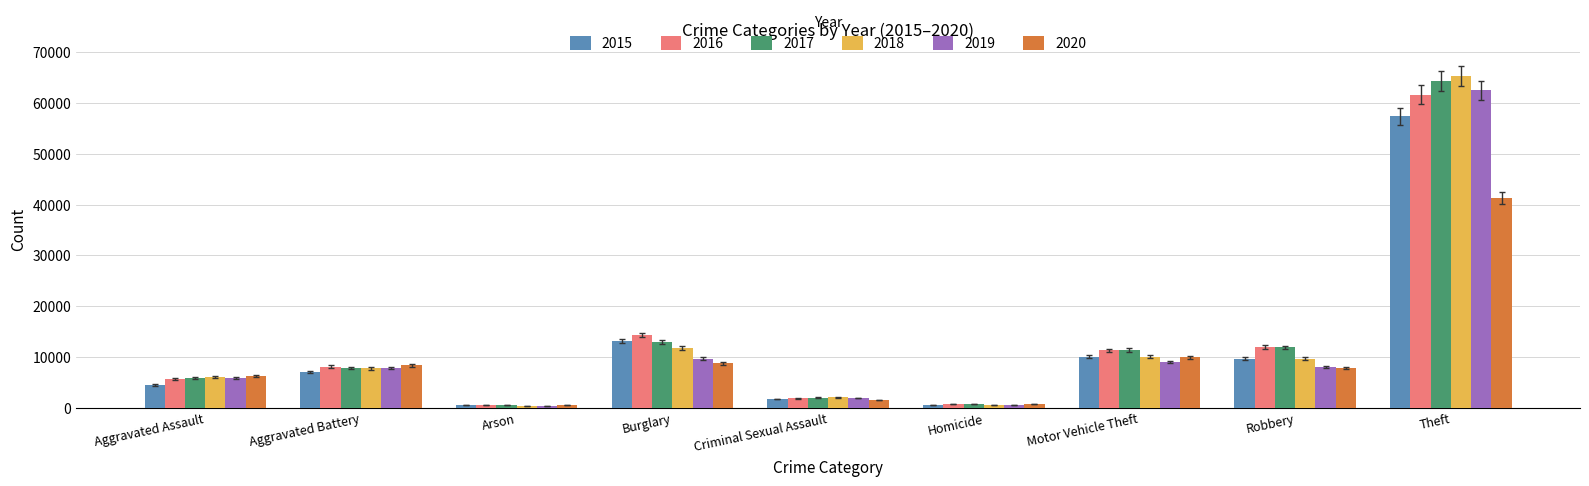

What is the spread (max minus min) of values at Burglary?

5531